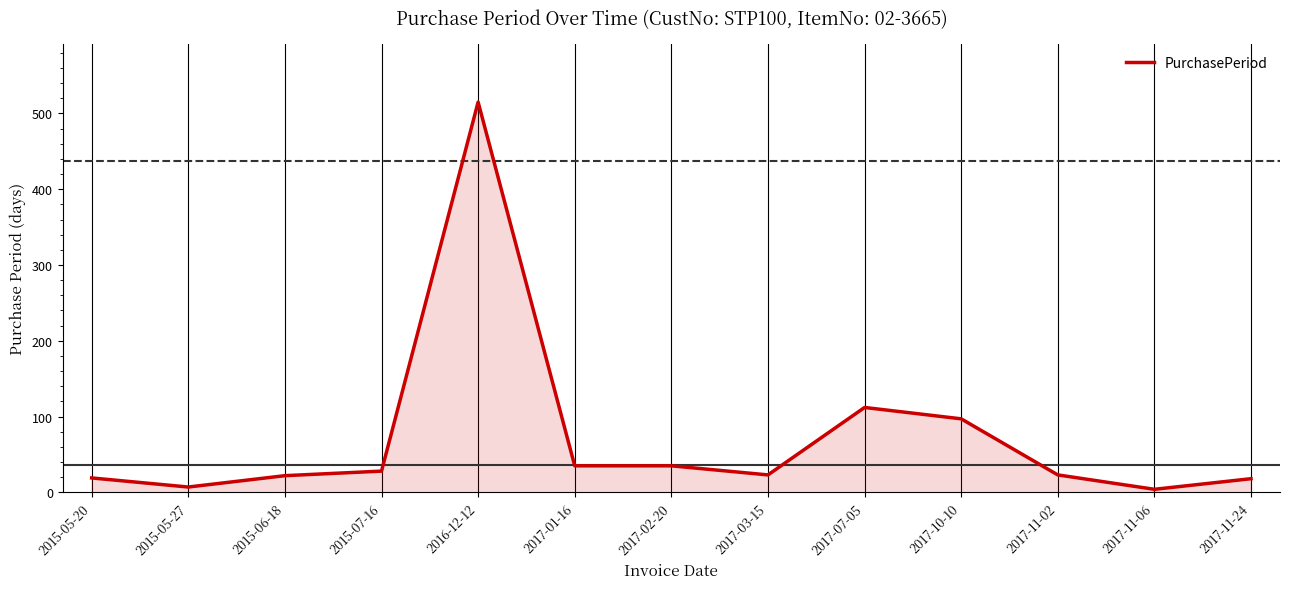

What is the approximate value at 2017-01-16?

35